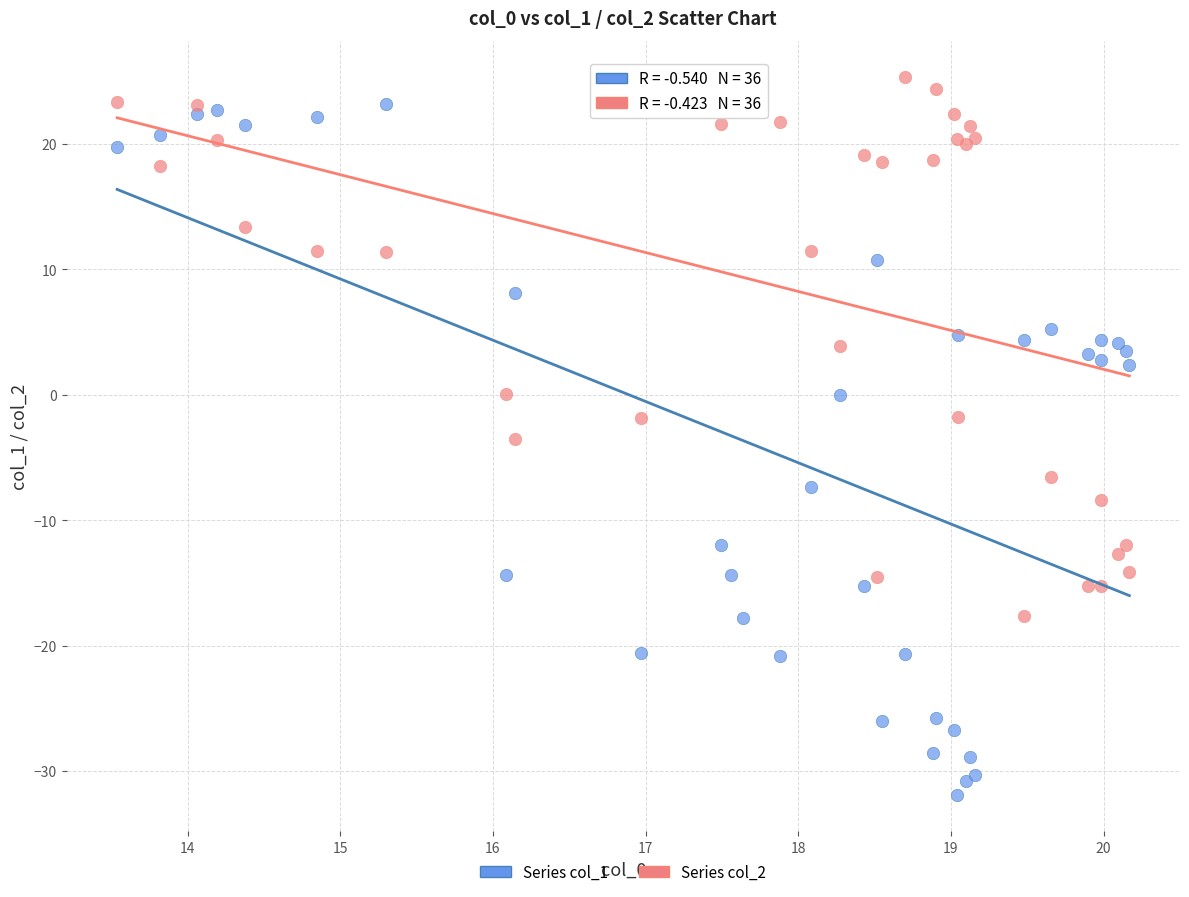

Which series has the widest spread of Y values?

Series col_1